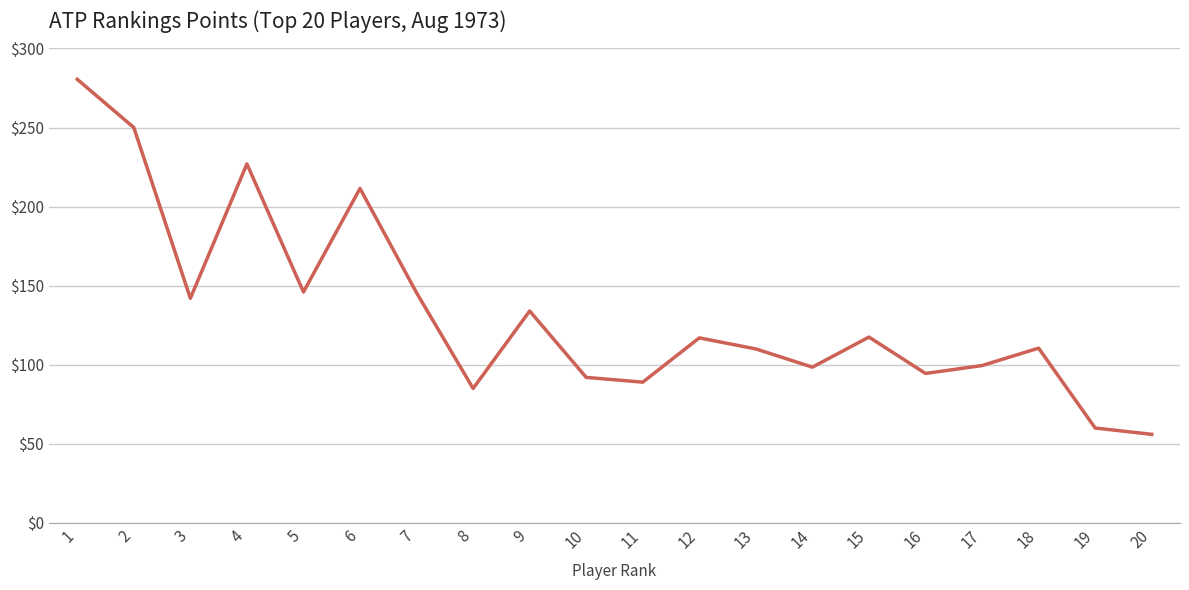

Between 5 and 16, which is larger?

5